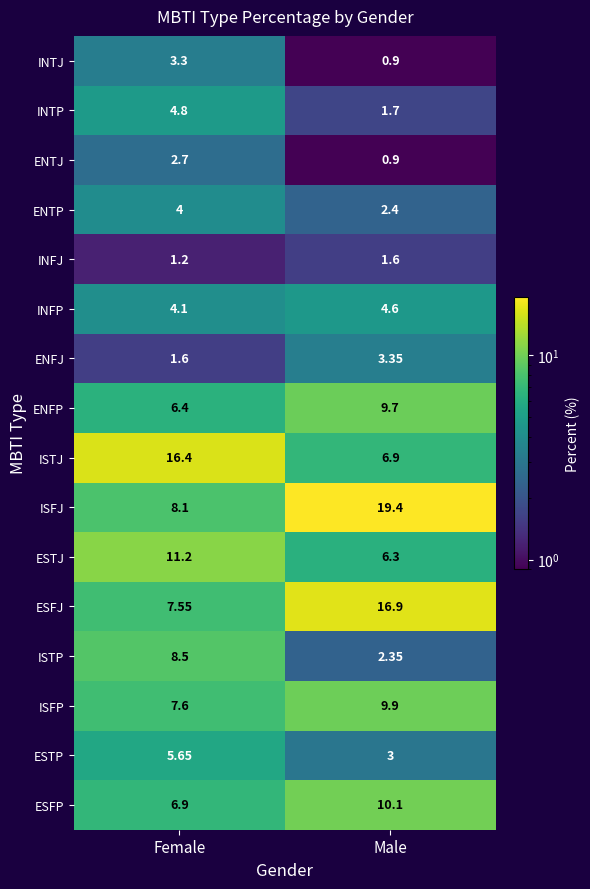

Is the value of ISFJ at Female greater than the value of ESFJ at Male?

No